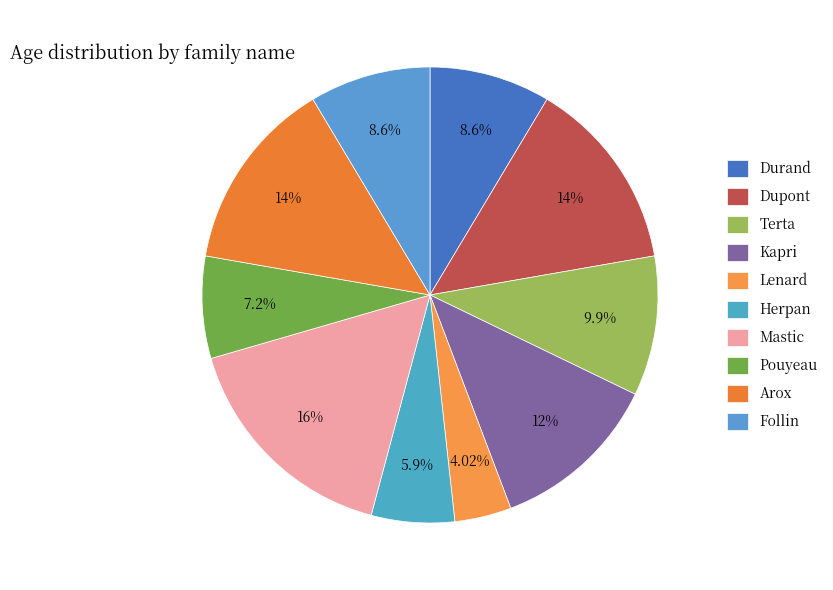

What percentage is NOT represented by Kapri?

87.9%